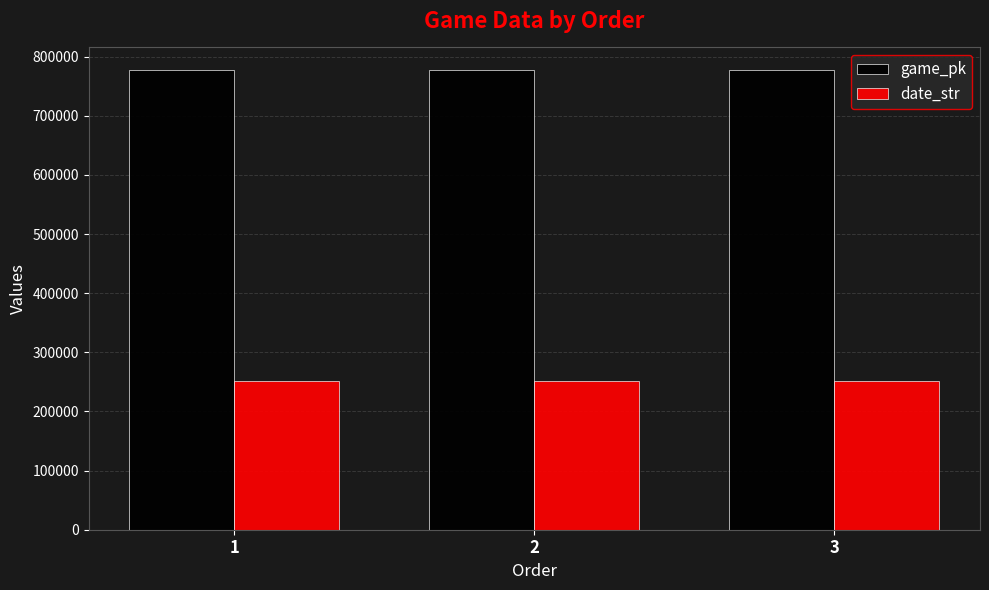

What value does the game_pk series have at 1, to the nearest 5?

776665